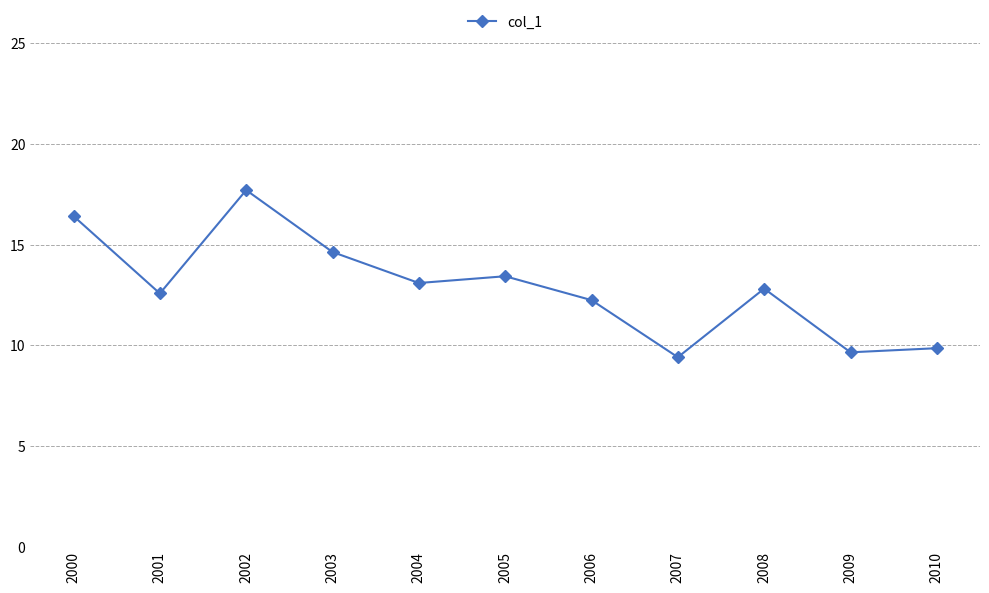

How many interior local valleys (lower than both neighbors) does the data have?

4